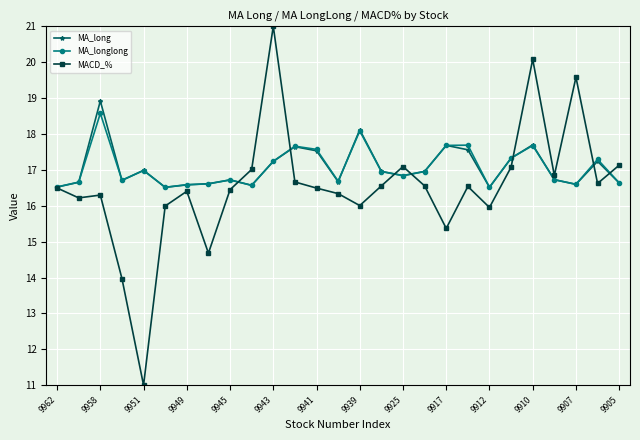

What is the greatest value displayed?

21.0